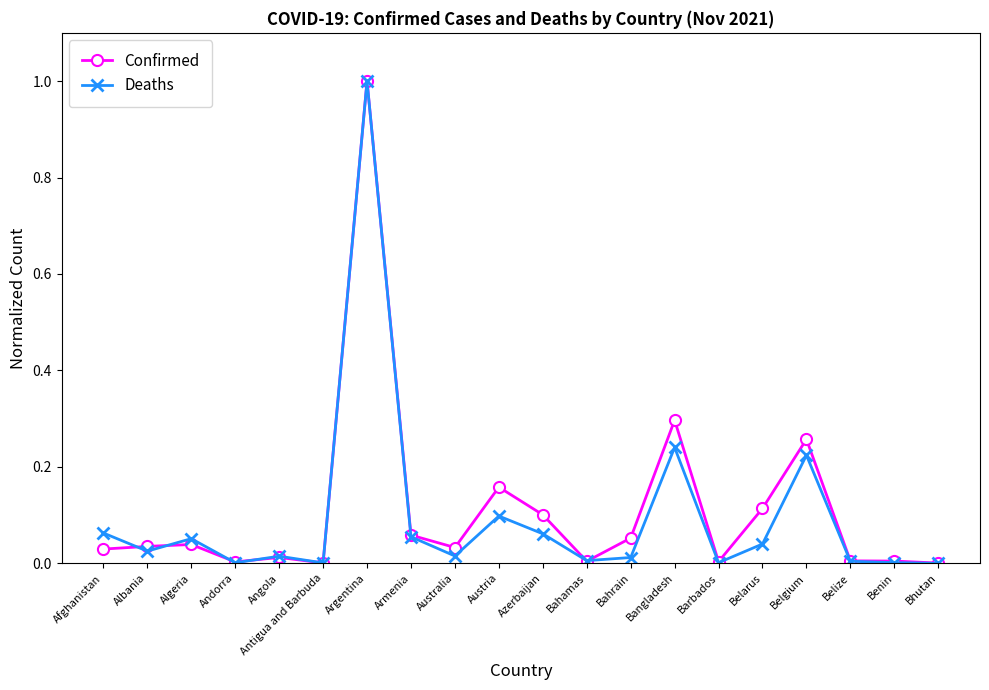

Which category has the highest value in the Deaths series?

Argentina